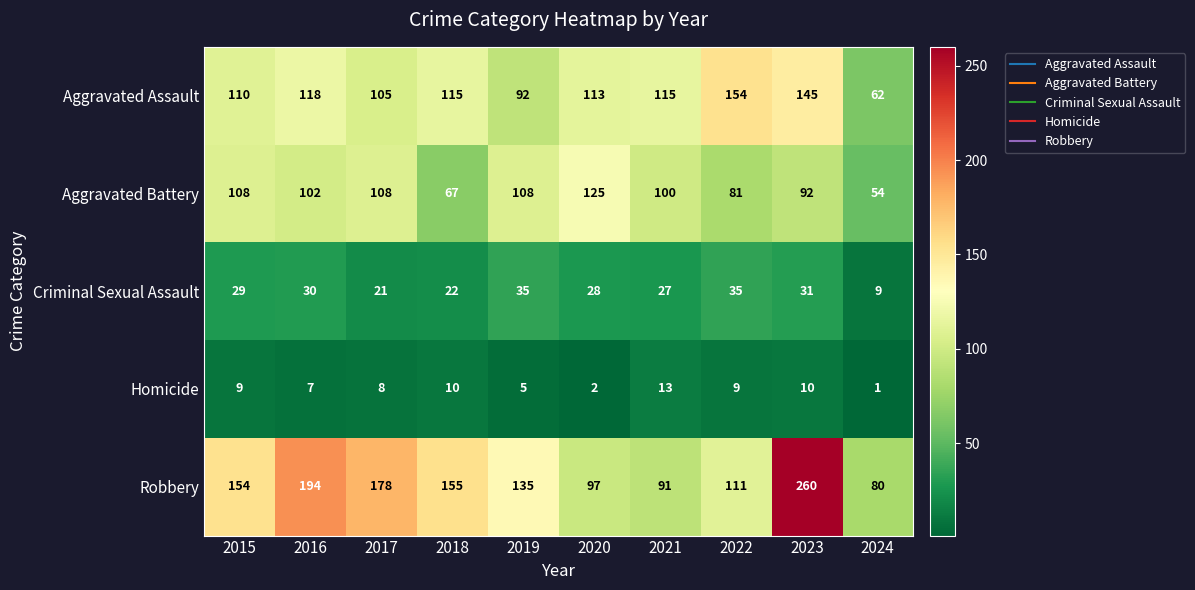

The value of Criminal Sexual Assault at 2019 is 22. True or false?

False